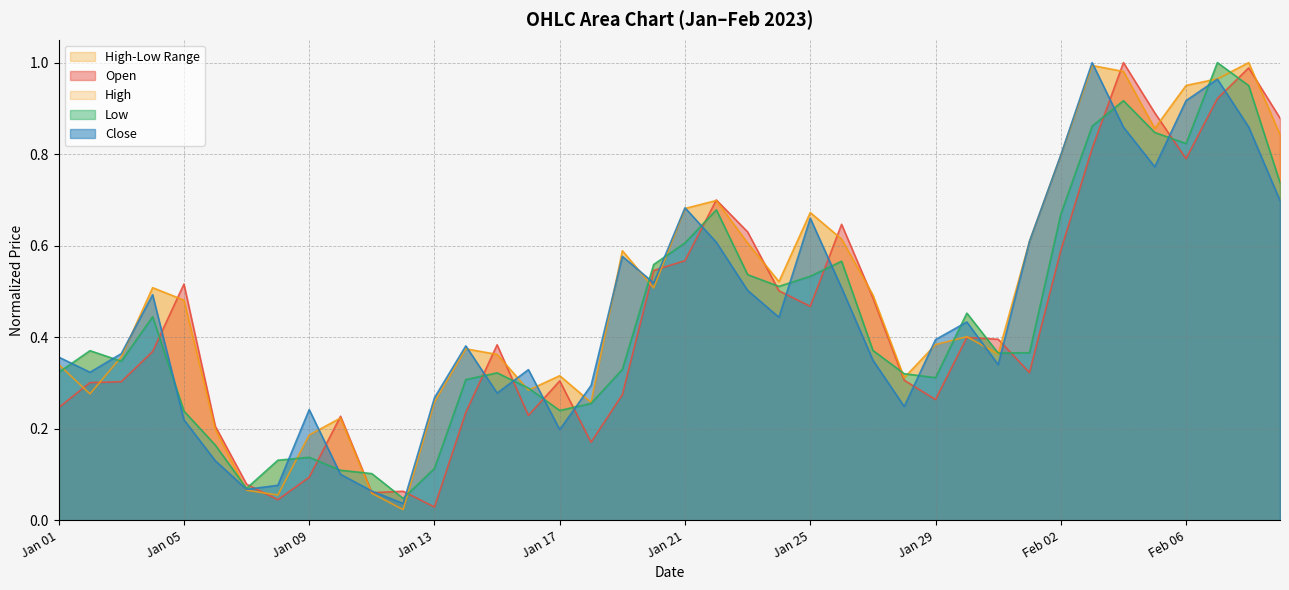

The value of Open at Jan 25 is 0.1. True or false?

False